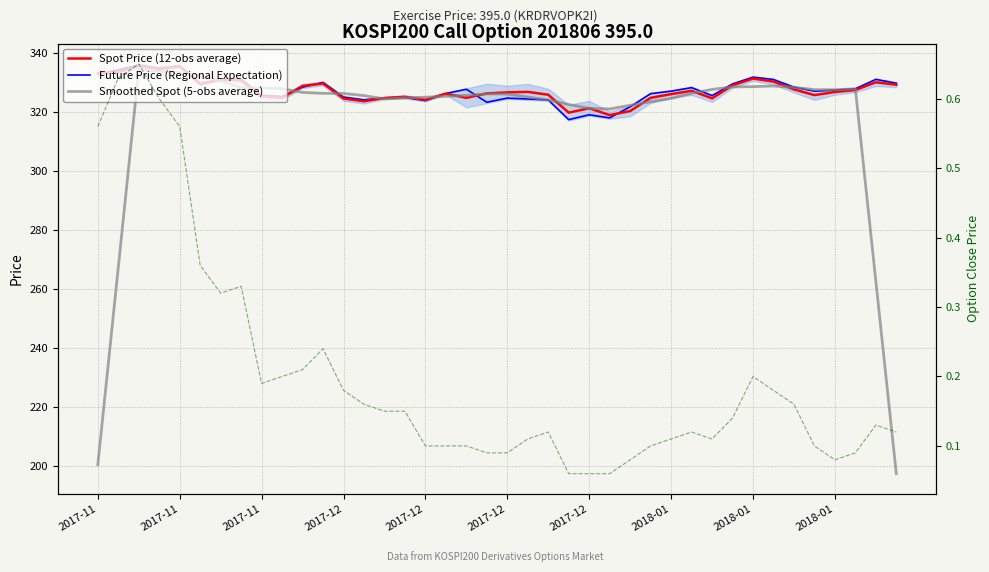

True or false: Smoothed Spot (5-obs average) and Future Price (Regional Expectation) intersect in this chart.

True